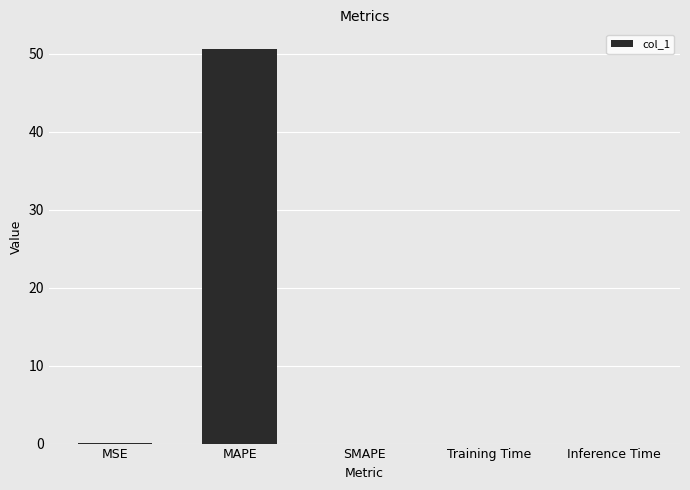

What is the sum of all values?

50.7